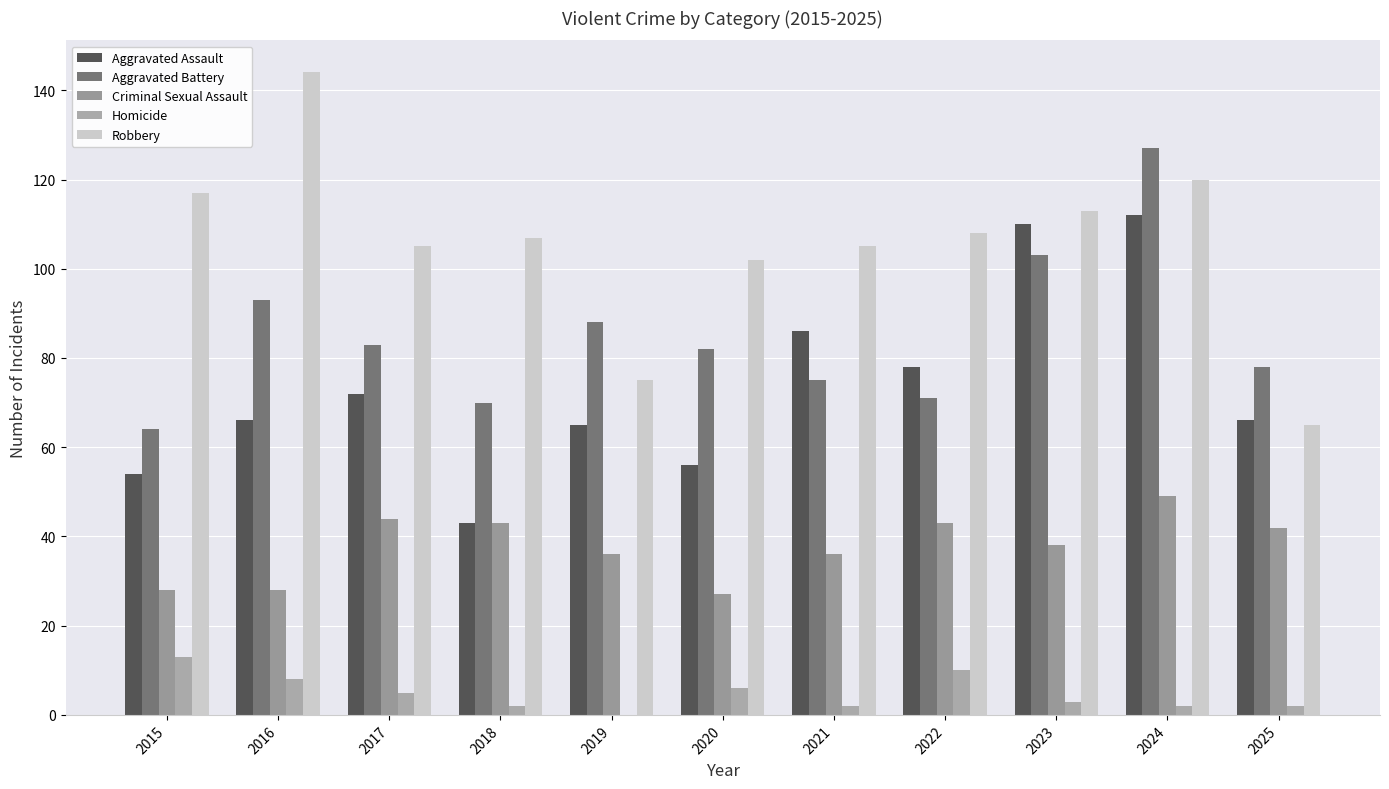

Count the number of categories in the chart.

11